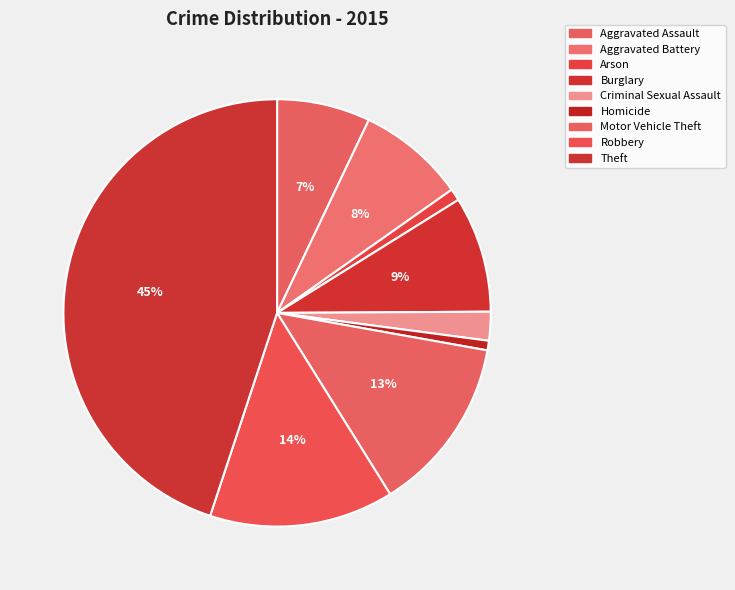

Rank the categories by value from highest to lowest.

Theft, Robbery, Motor Vehicle Theft, Burglary, Aggravated Battery, Aggravated Assault, Criminal Sexual Assault, Arson, Homicide